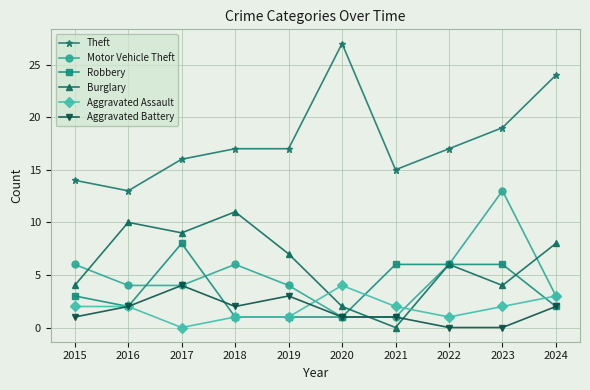

What is the maximum value for Burglary?

11